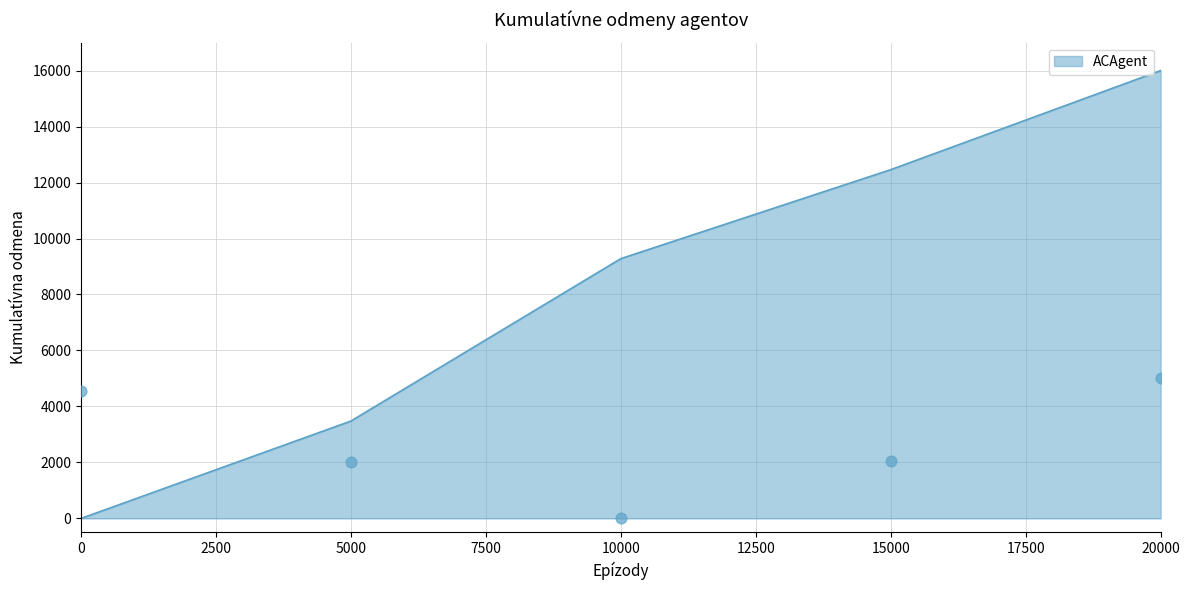

True or false: ACAgent has a value of 5555.5 at 5000.

False